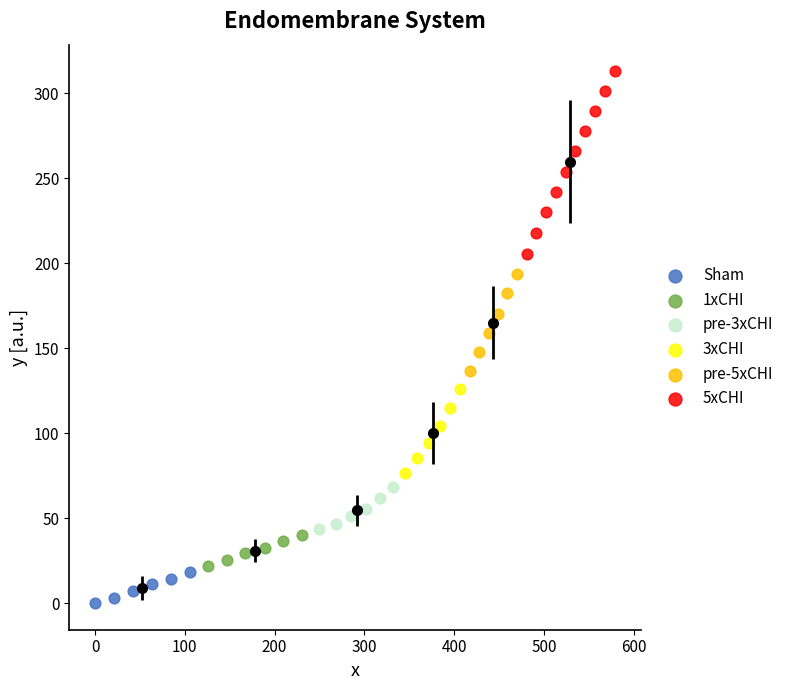

Which series reaches the maximum Y coordinate?

5xCHI